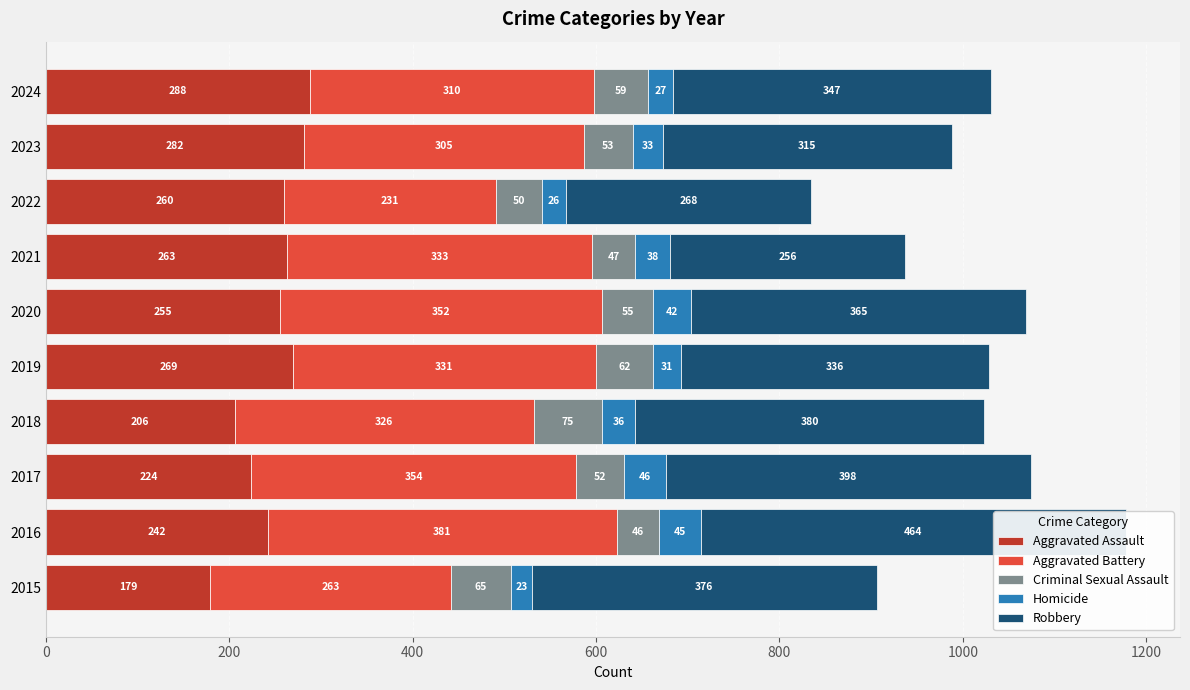

The Homicide series shows 27 at 2024. True or false?

True